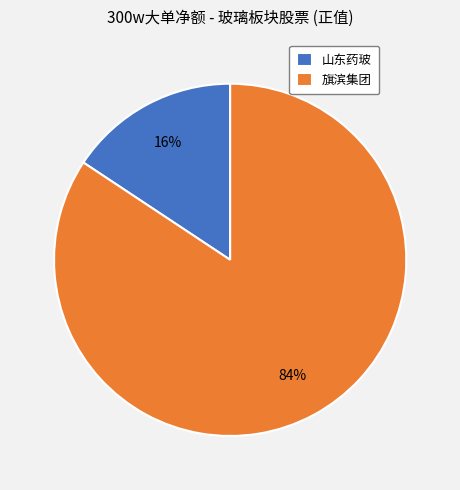

Count the number of slices in the pie.

2